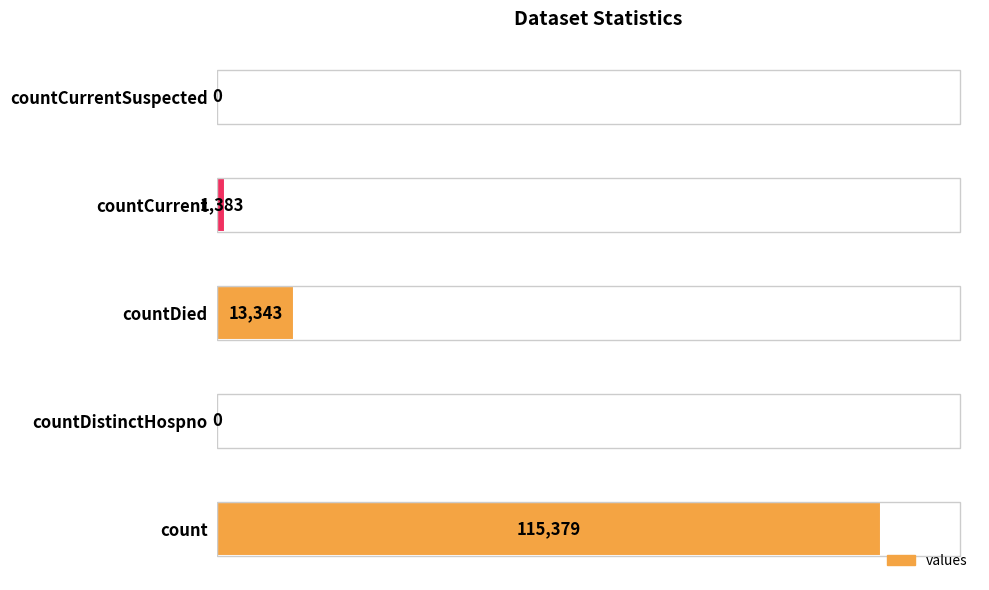

Count the number of data series in this chart.

1